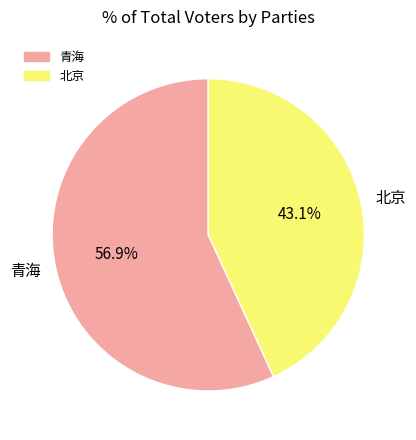

What is the ratio of the value at 青海 to the value at 北京?

1.3